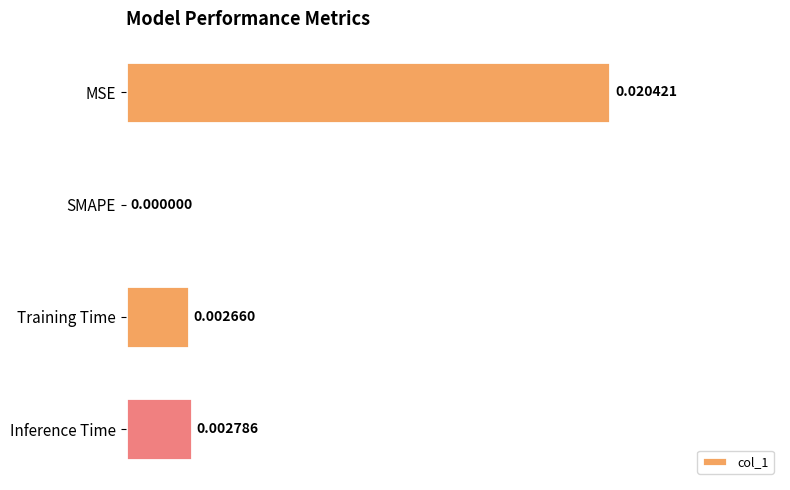

How many series are shown in this chart?

1